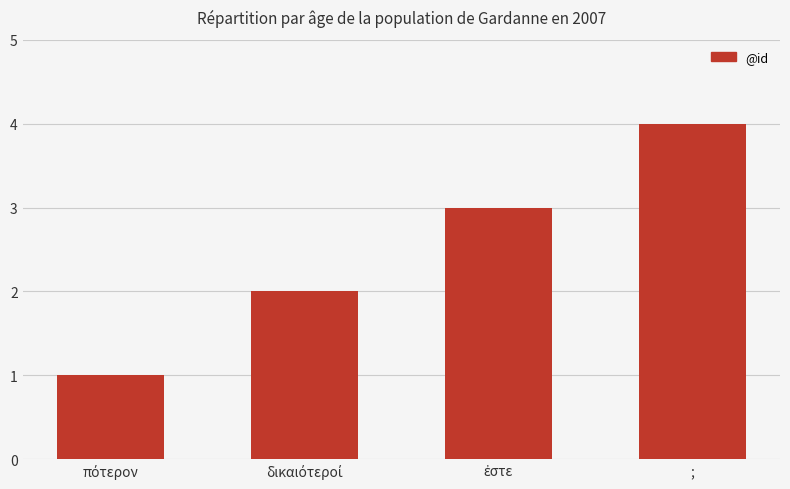

How many series are shown in this chart?

1